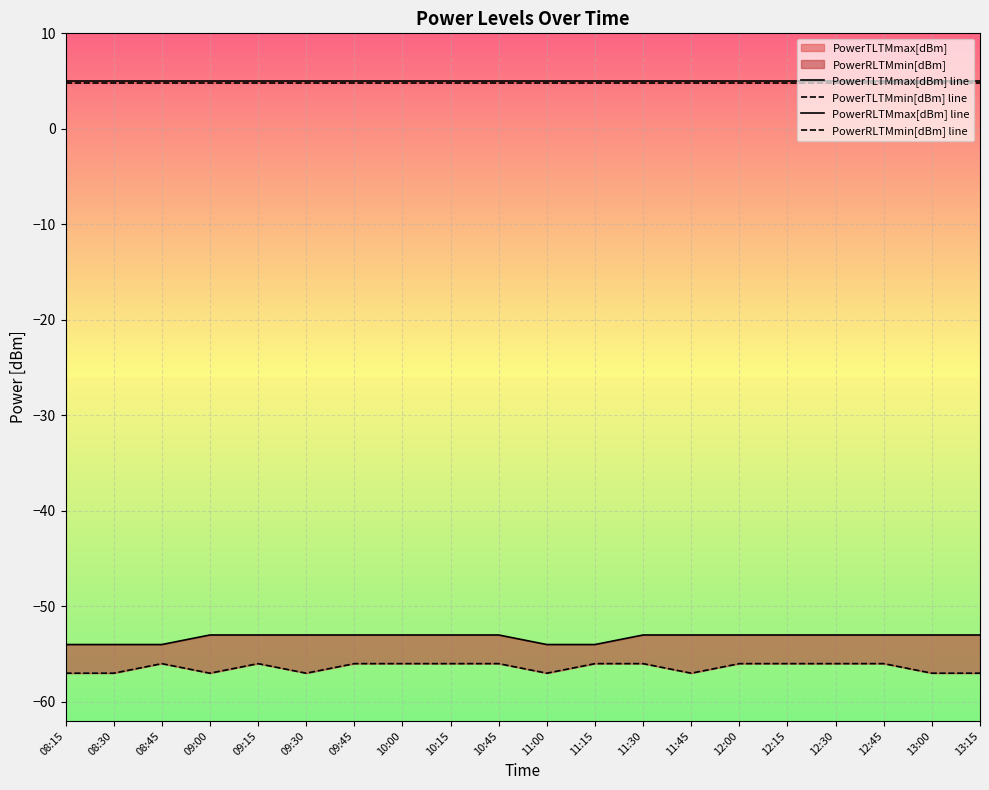

What is the value of the PowerTLTMmax[dBm] line point at the 8th from the left?

5.0